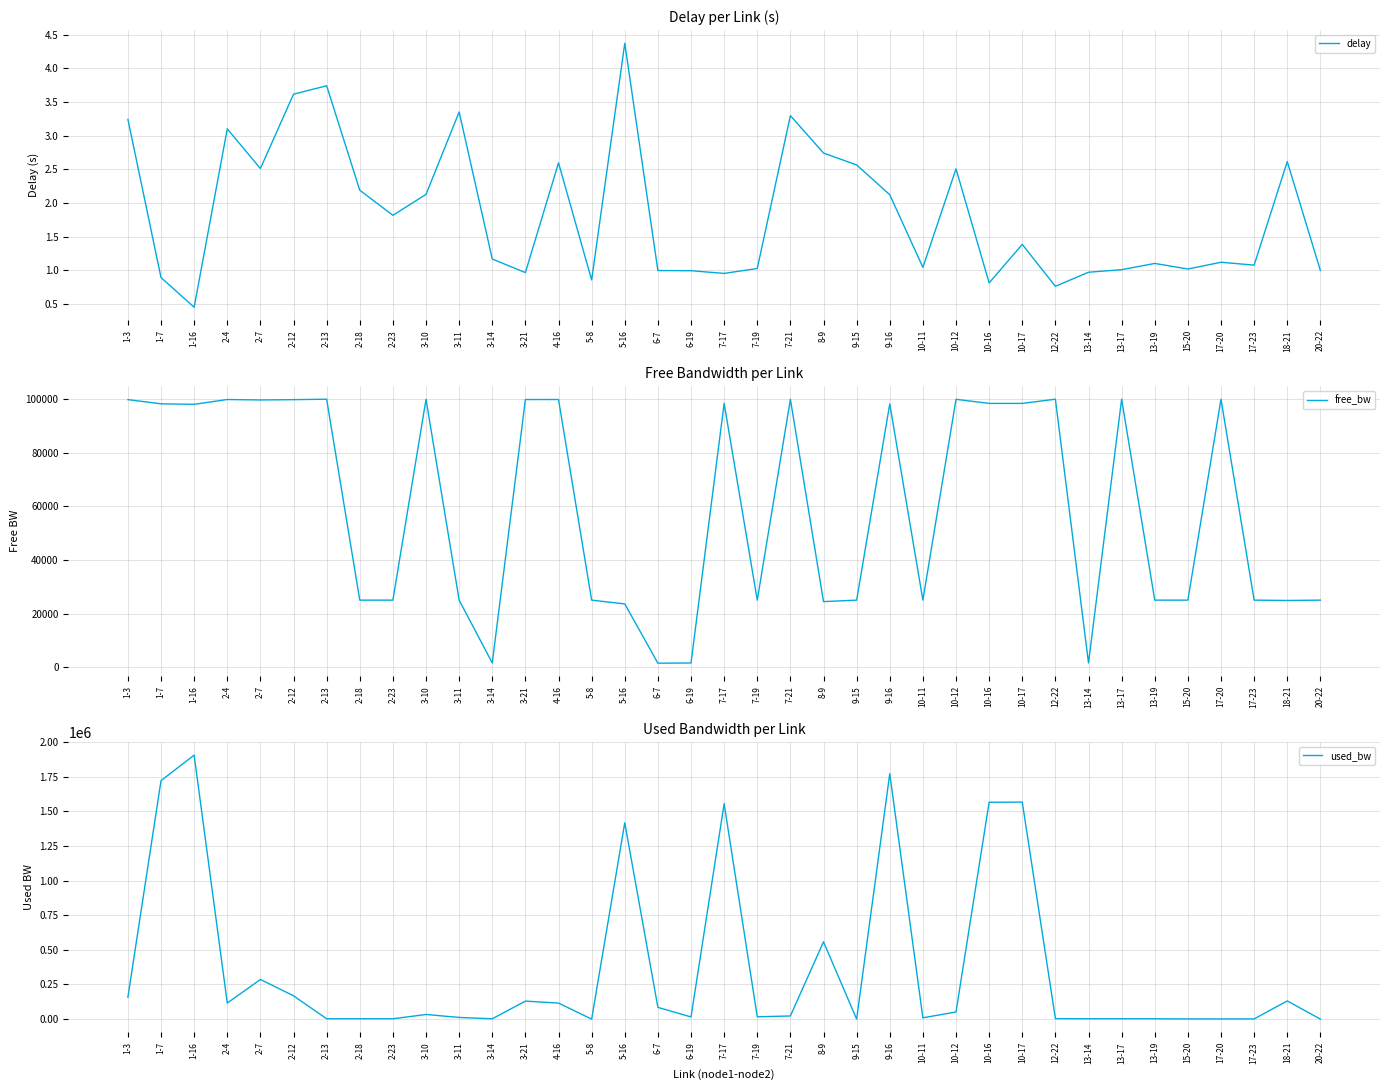

How many values in the free_bw series are below 98094?

18